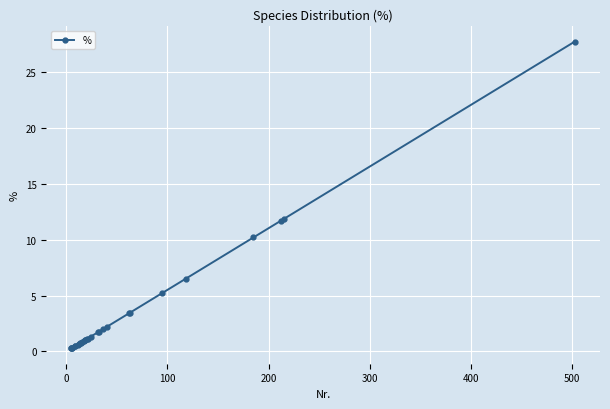

What position from the right is 200?

26